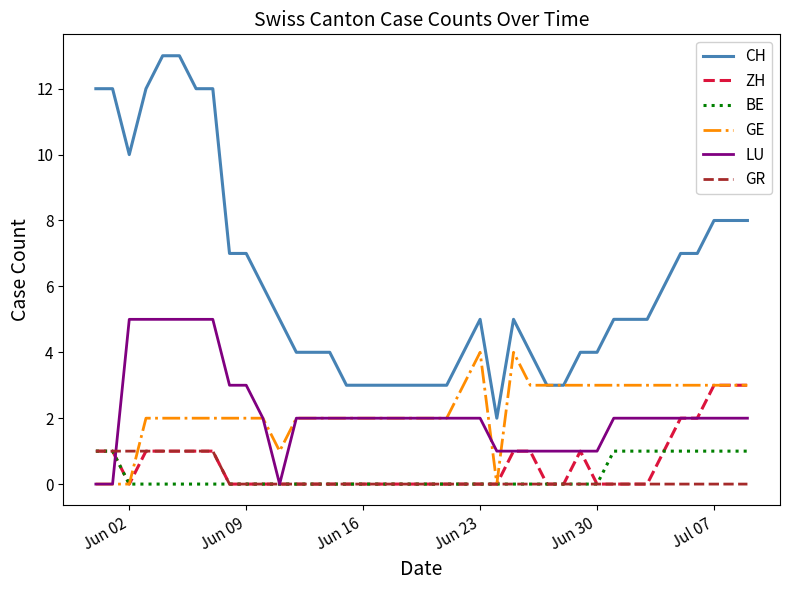

Which series has the widest spread of values?

CH